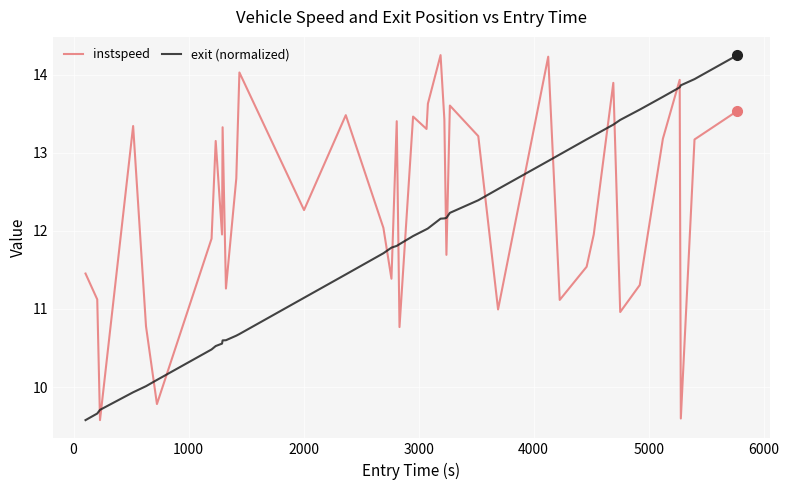

Which series has the largest total across all categories?

instspeed